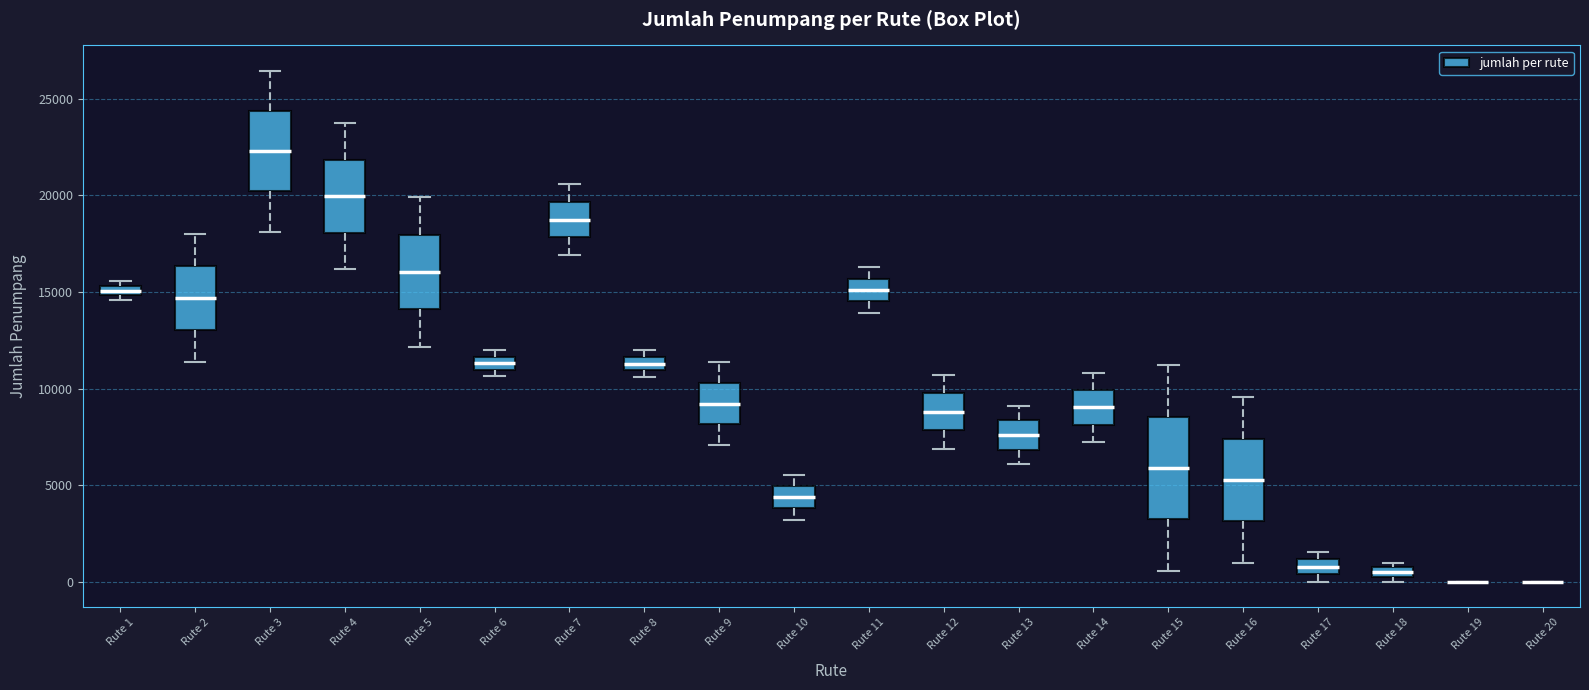

Which box is the tallest, from its lower edge to its upper edge?

Rute 15